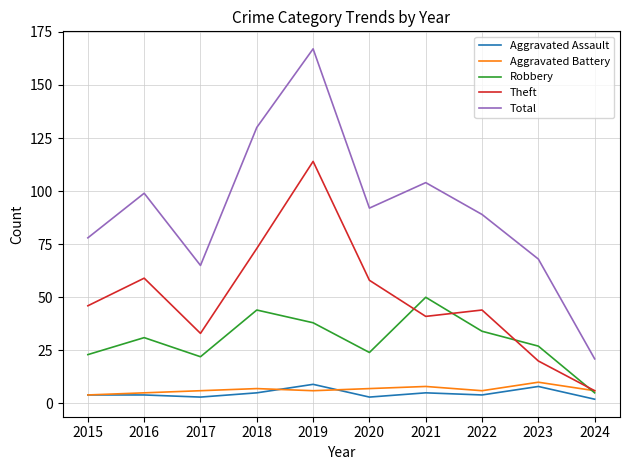

Which series has the widest spread of values?

Total